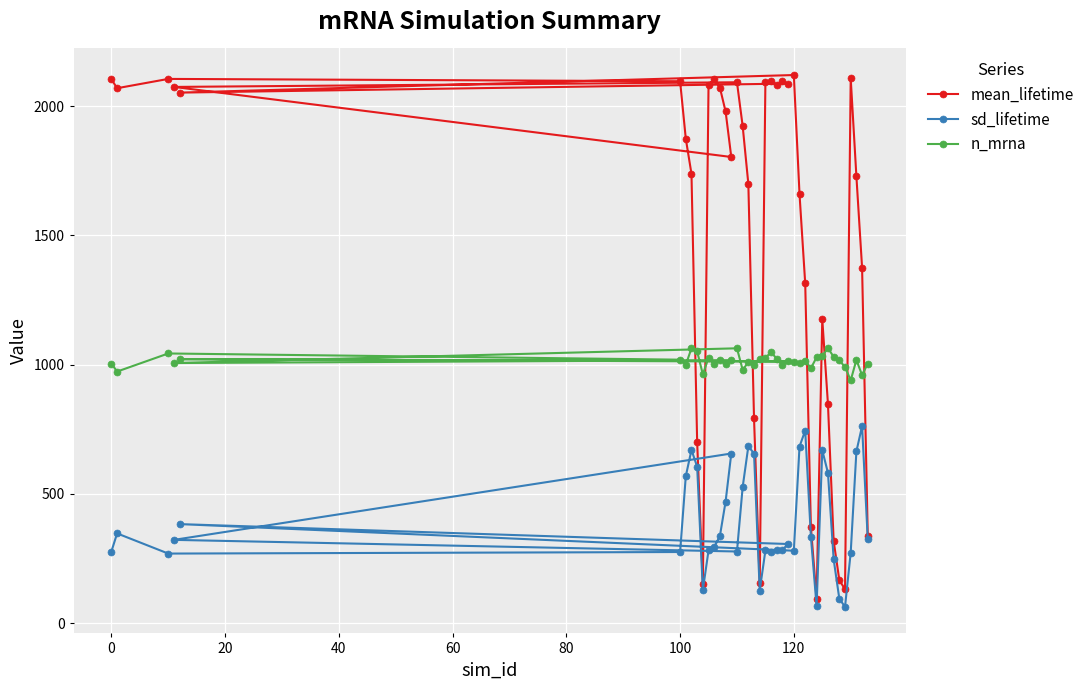

What is the sum of all mean_lifetime values?

57858